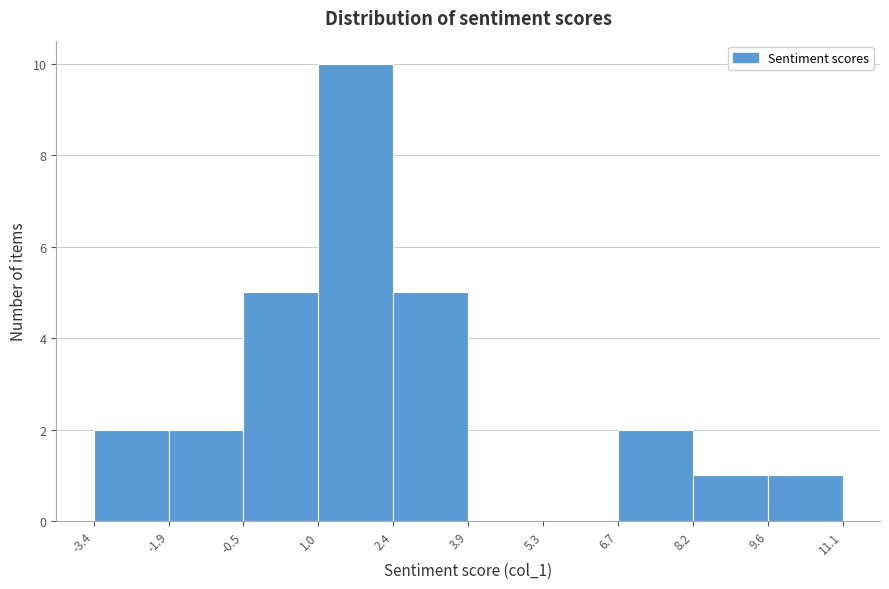

Reading left to right, transcribe this chart: for each bar, give the range it covers on the x-axis and its height. The values are not printed on the chart, so give them approximately, as read against the axis.

-3.4 to -1.9: 2
-1.9 to -0.5: 2
-0.5 to 1.0: 5
1.0 to 2.4: 10
2.4 to 3.9: 5
3.9 to 5.3: 0
5.3 to 6.7: 0
6.7 to 8.2: 2
8.2 to 9.6: 1
9.6 to 11.1: 1